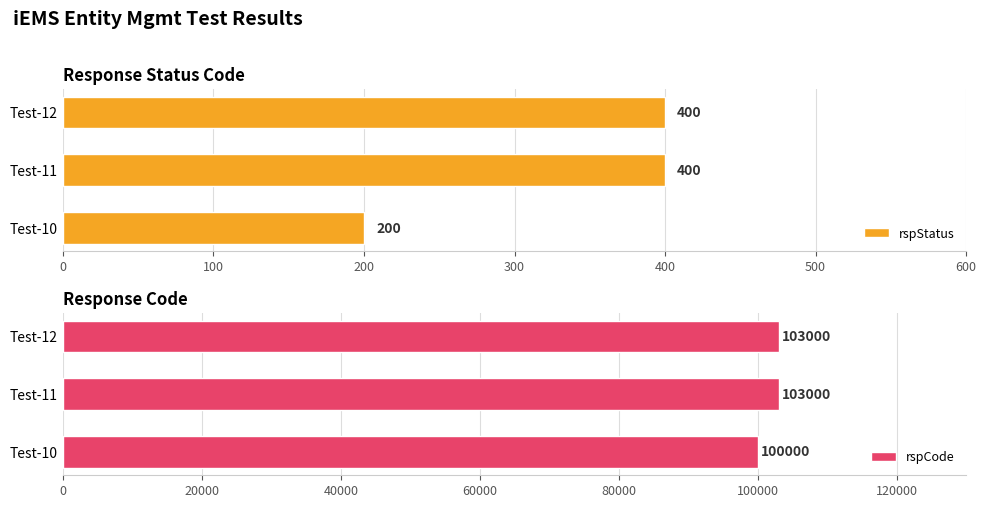

What is the value of the rspCode bar at the 2nd from the left?

103000